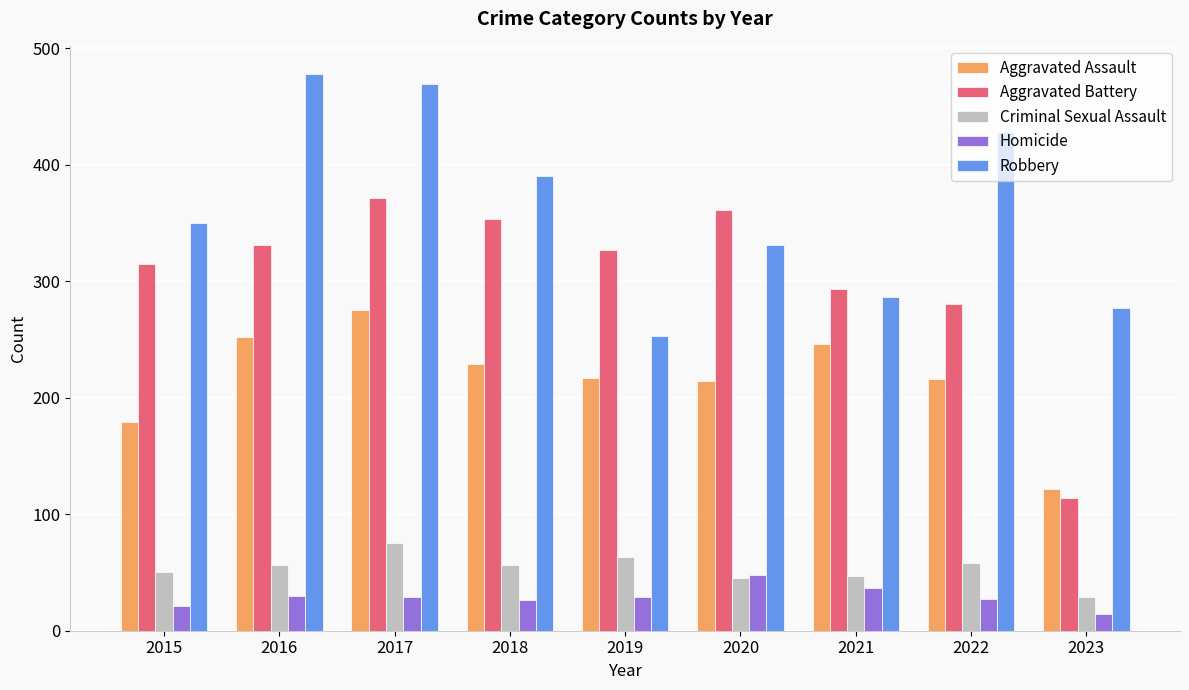

Does the chart contain any negative values?

No